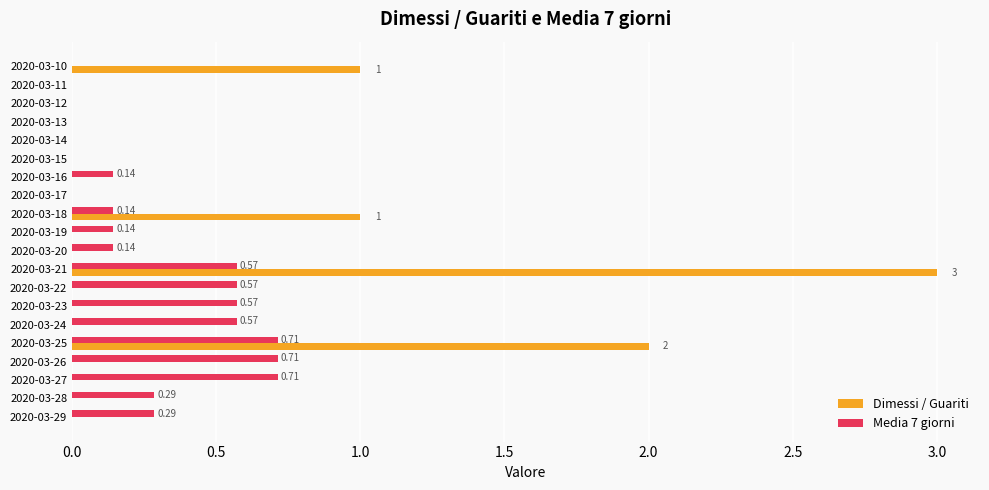

How many categories are shown in the chart?

20